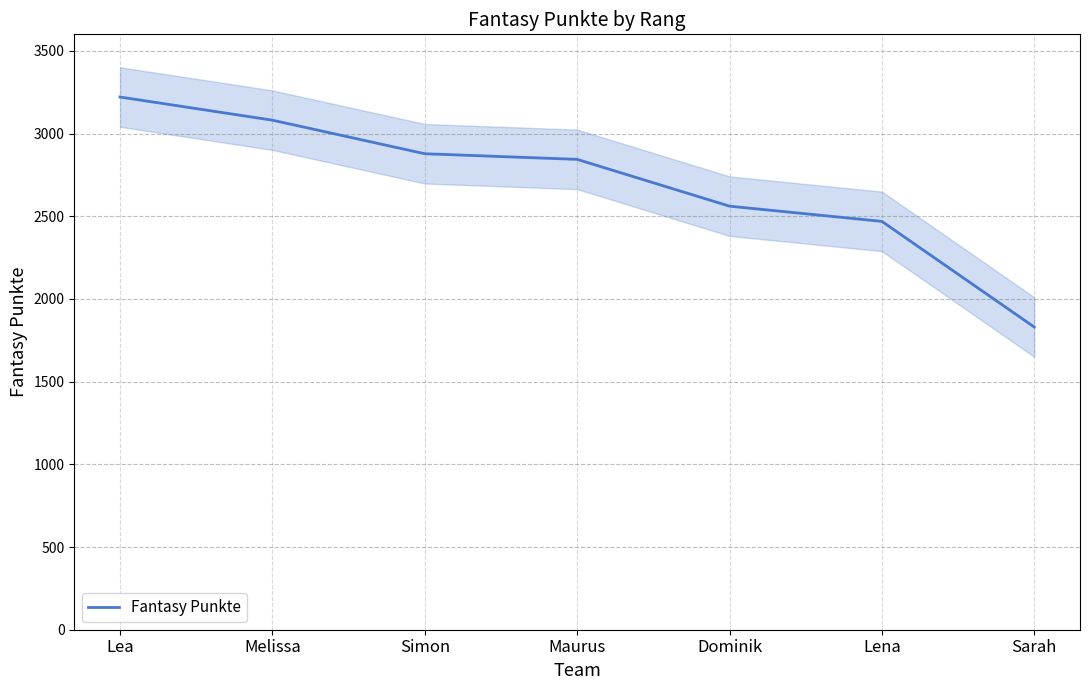

Read the value at Simon, to the nearest 10.

2880